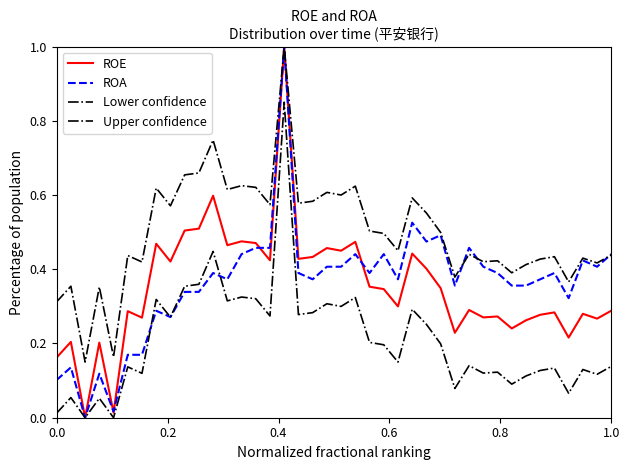

How many lines are shown in the chart?

4